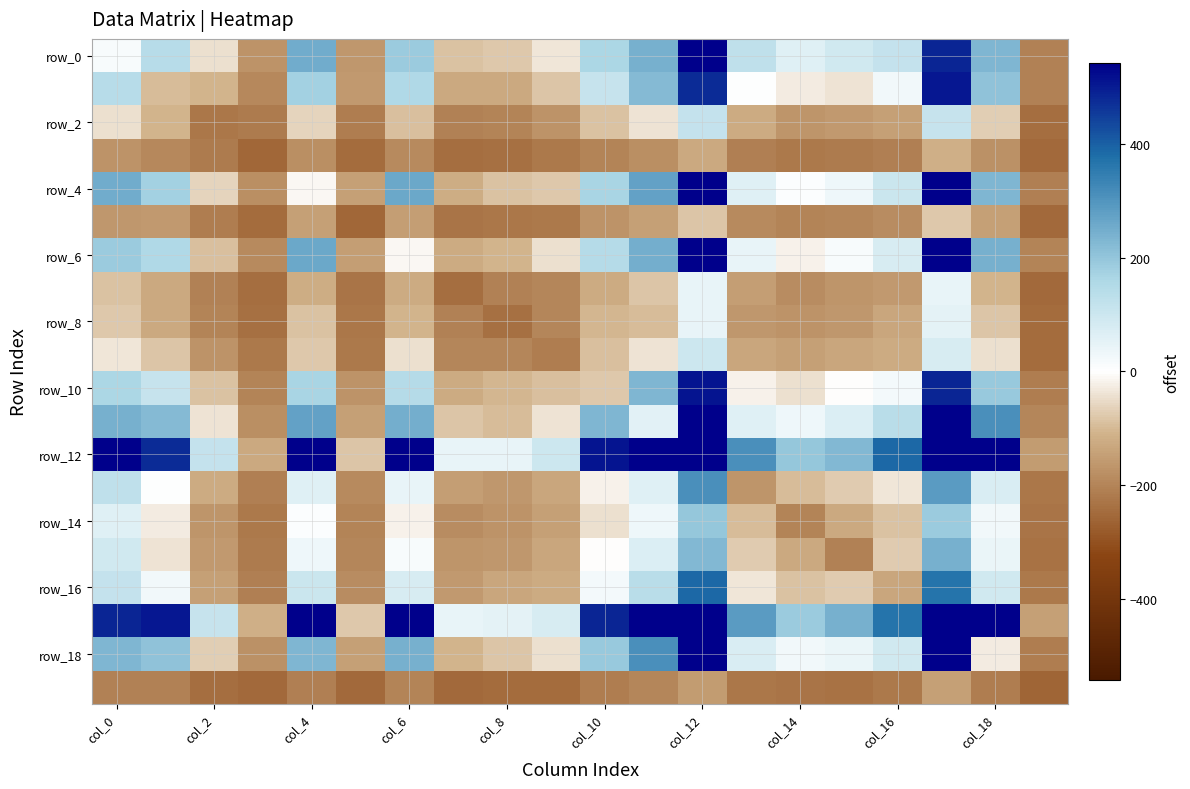

Which series has the widest spread of values?

row_12